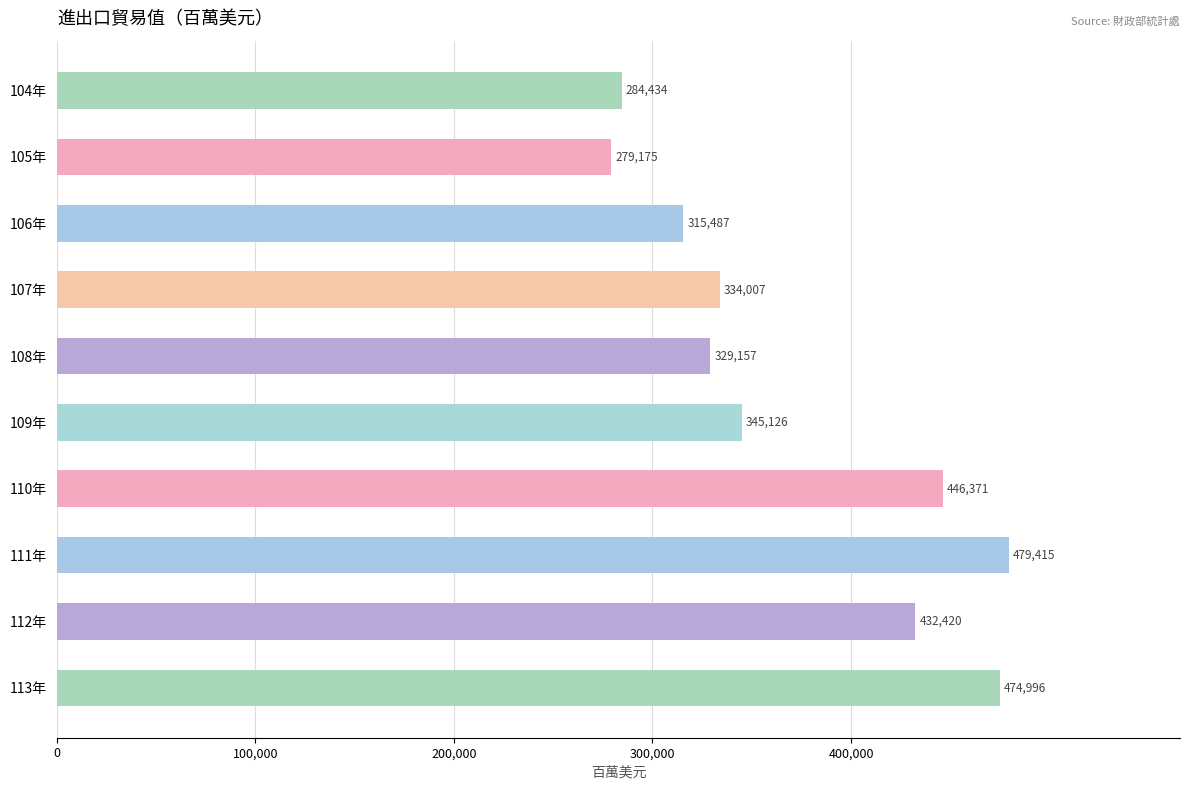

List the labels in order of value, largest first.

111年, 113年, 110年, 112年, 109年, 107年, 108年, 106年, 104年, 105年